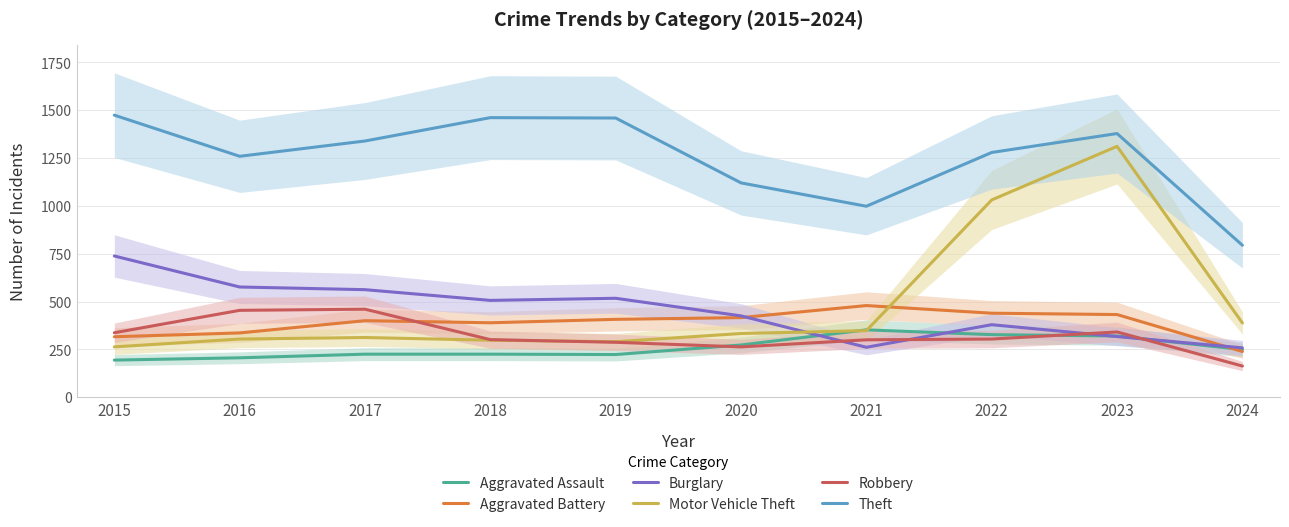

What are all the series names shown in the legend?

Aggravated Assault, Aggravated Battery, Burglary, Motor Vehicle Theft, Robbery, Theft